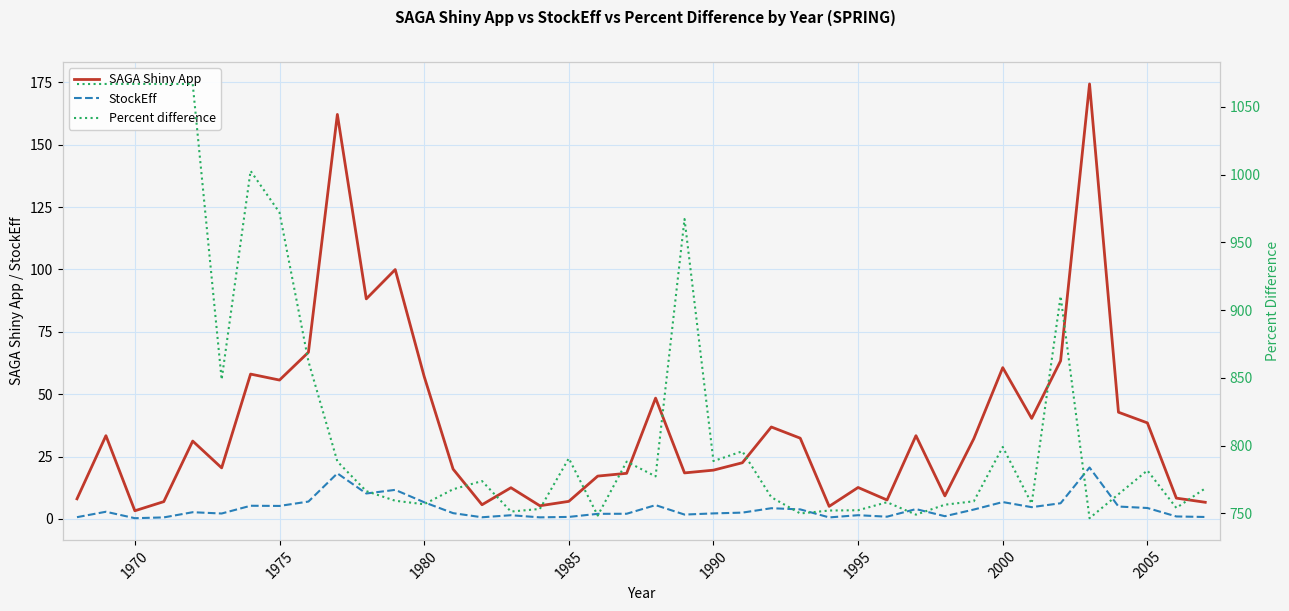

How many interior local peaks does the SAGA Shiny App series have?

12